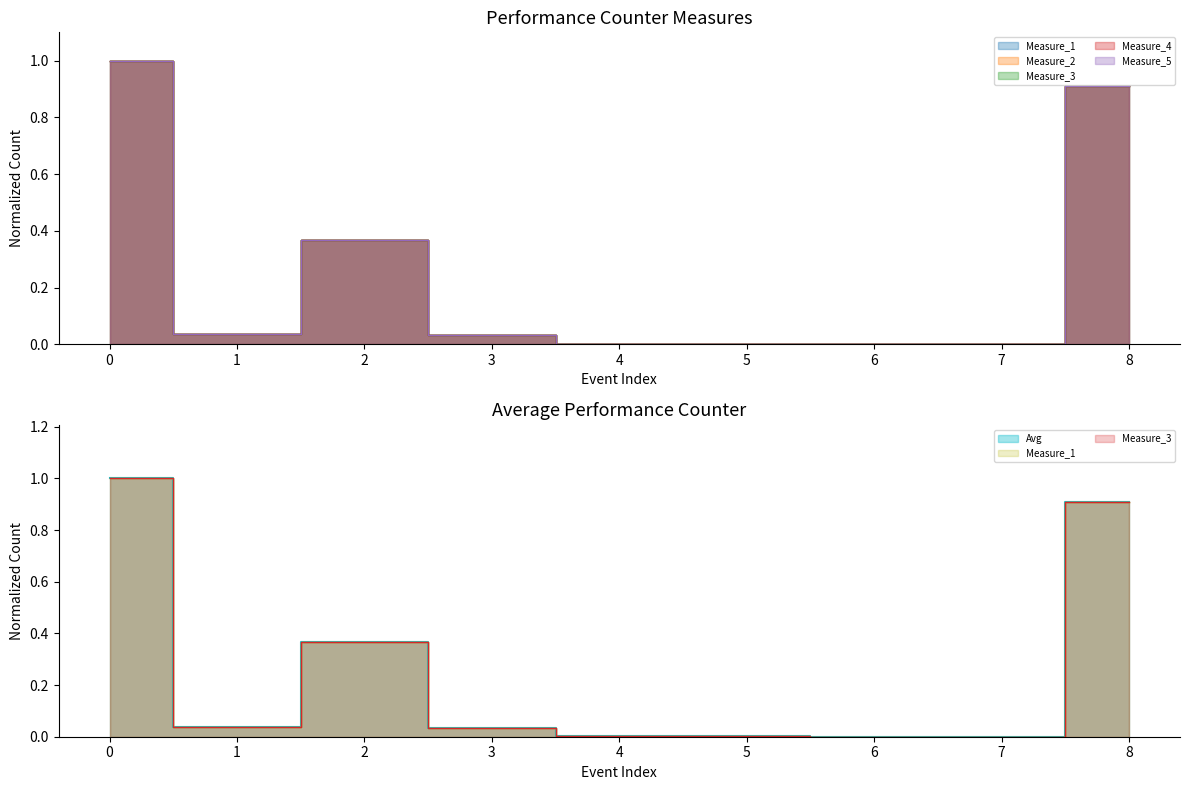

The value of Measure_1 at 3 is 0.0. True or false?

False